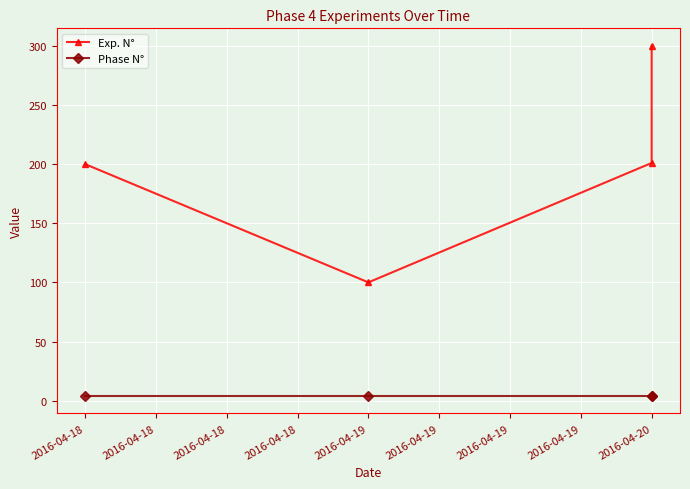

What are all the series names shown in the legend?

Exp. N°, Phase N°